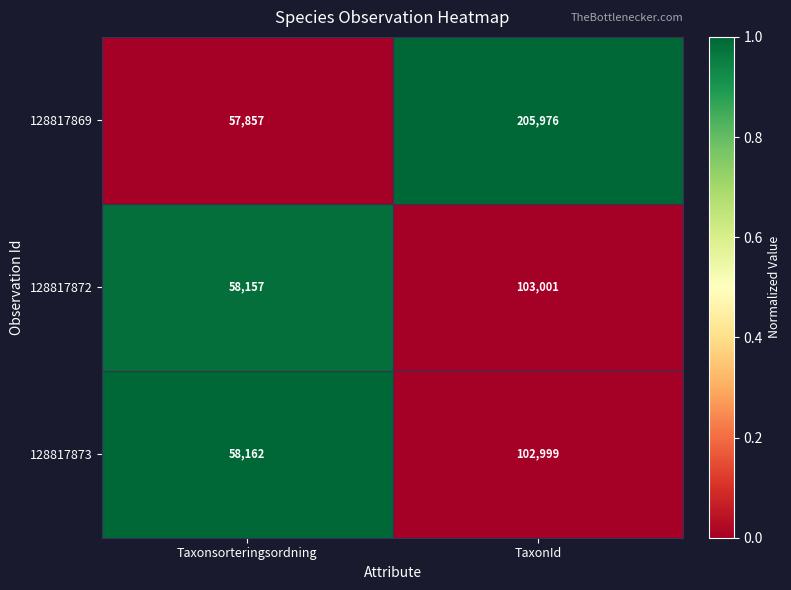

How many data points does each series have?

2